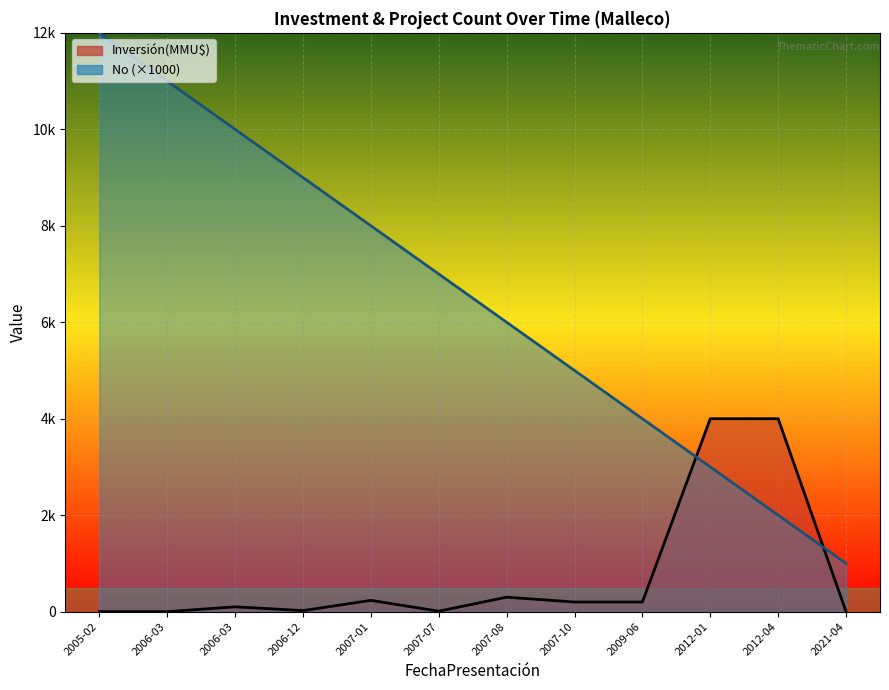

What value does the Inversión(MMU$) series have at 2012-04?

4000